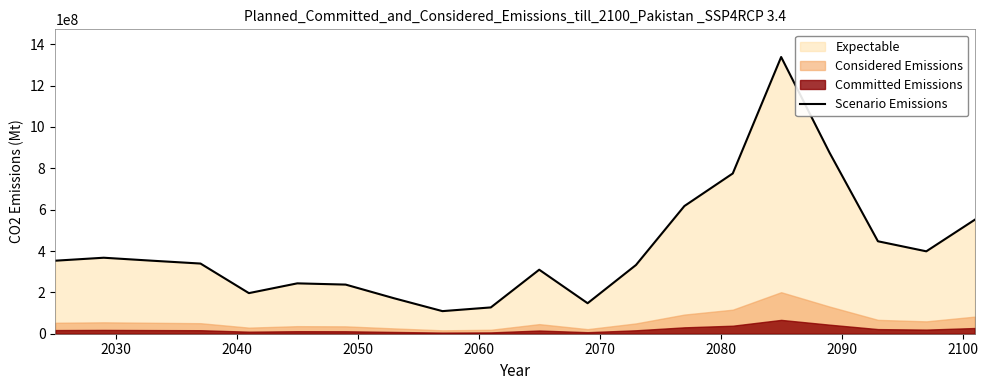

What is the minimum value for Scenario Emissions?

109279014.4